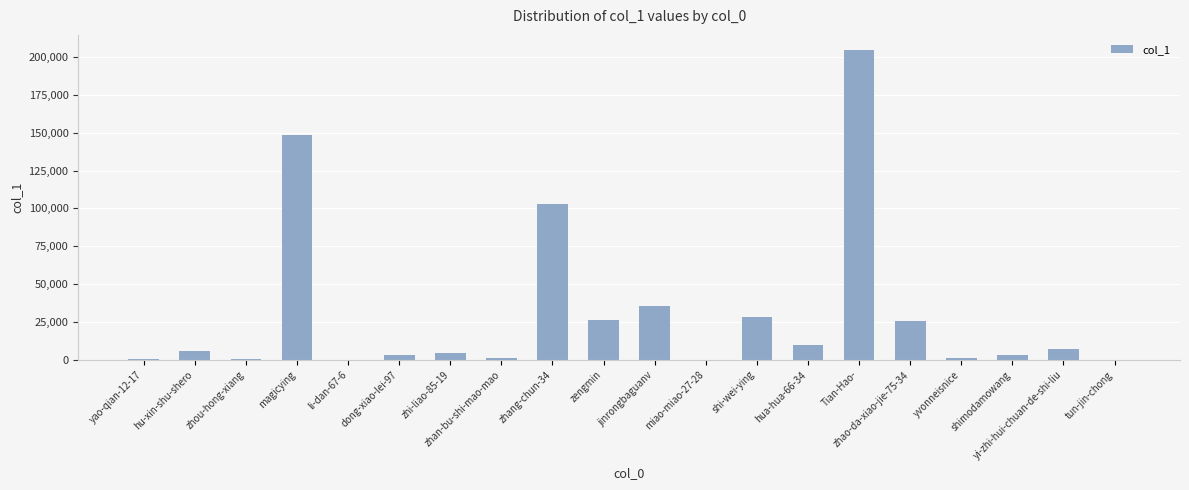

What is the sum of all values?

609944